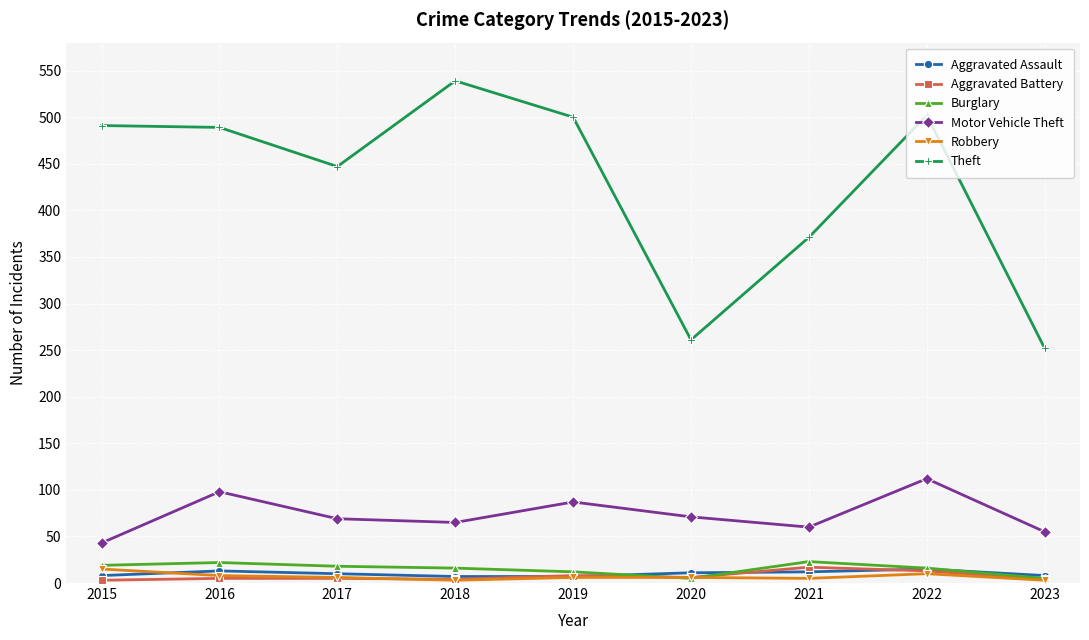

What is the average value of the Aggravated Battery series?

7